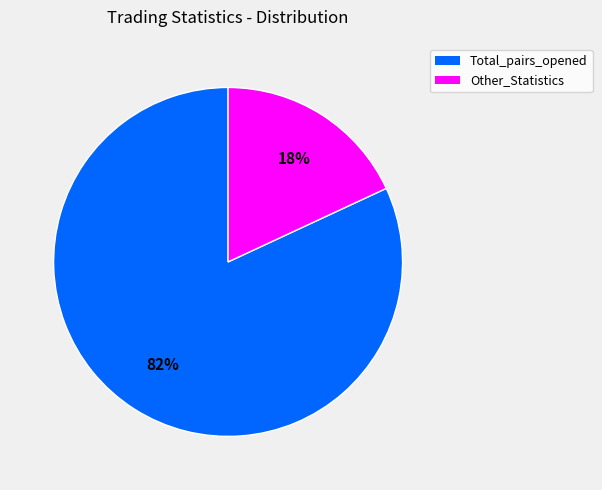

To the nearest percent, what is the difference between the largest and smallest slice percentages?

64%